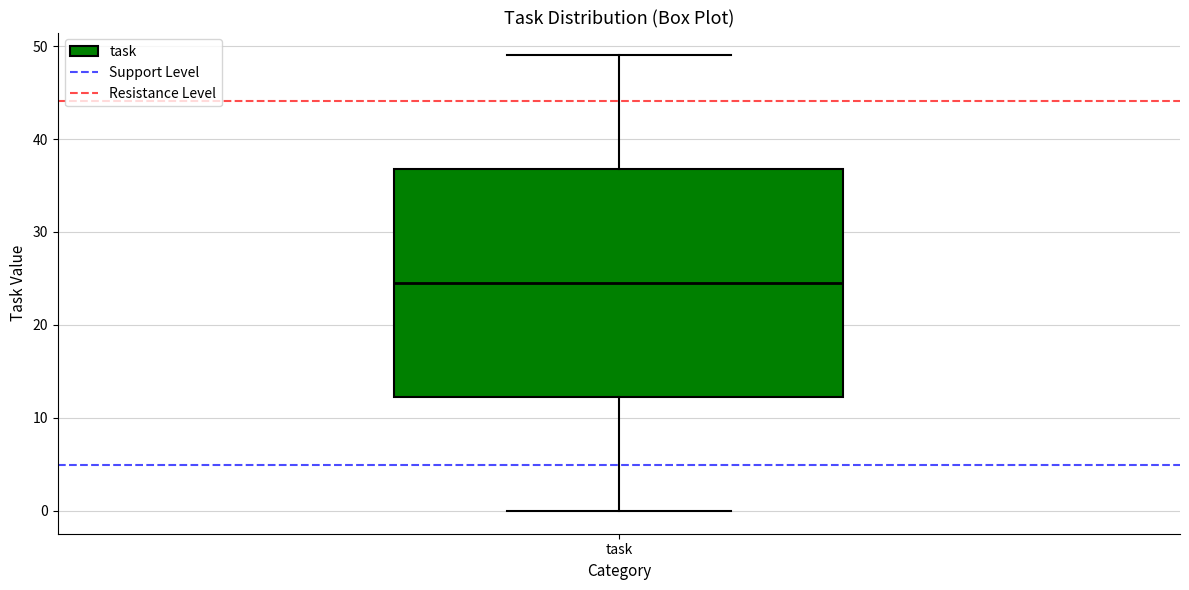

Where does the median line of the box for task sit on the y-axis? The values are not printed on the chart, so give them approximately, as read against the axis.

25